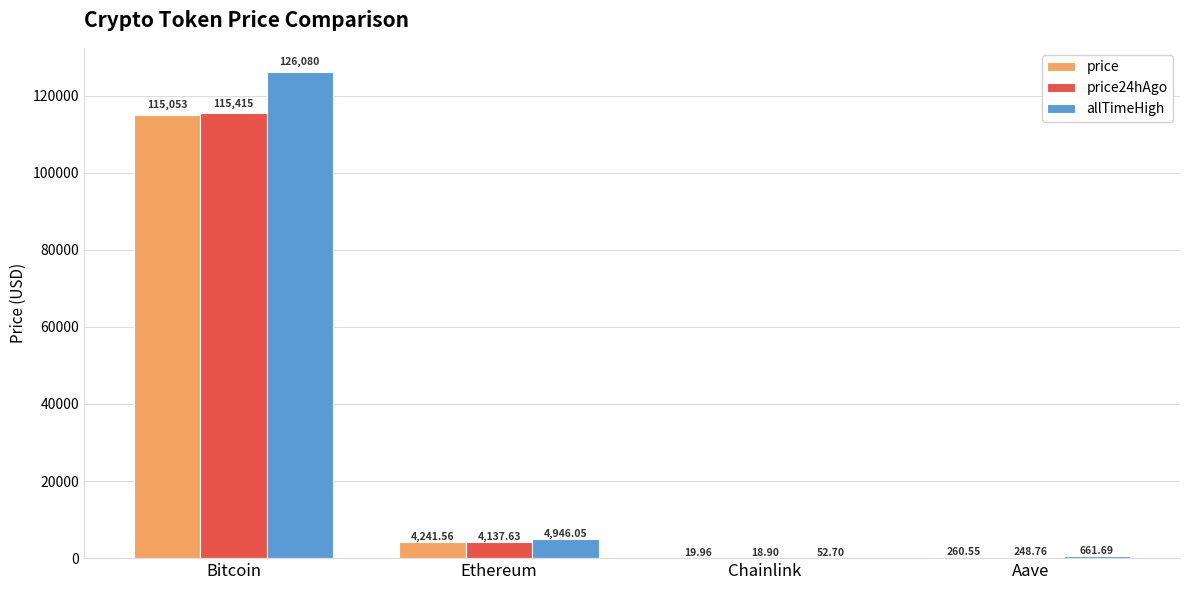

Which series has the largest range (max minus min)?

allTimeHigh